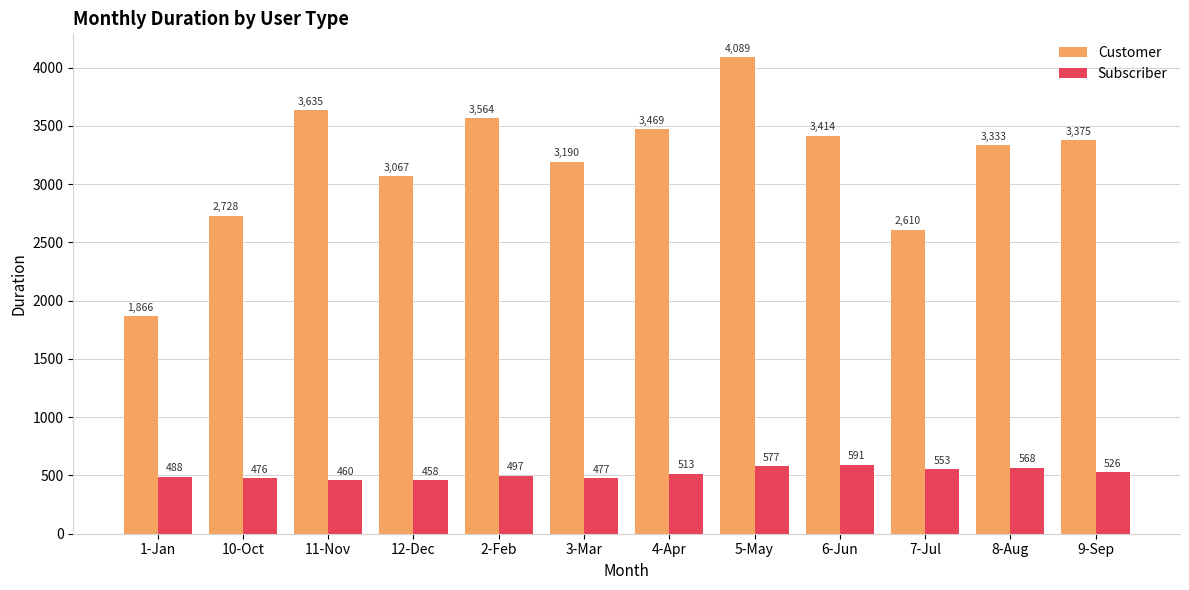

At which category does the chart reach its peak across all series?

5-May